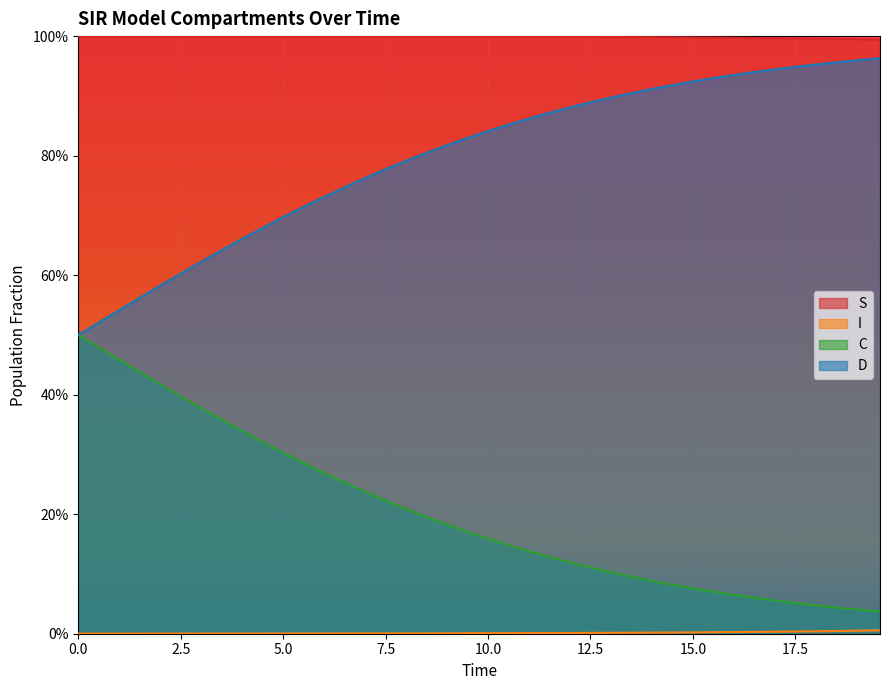

What is the label of the 15th point from the left?

7.023411371237458